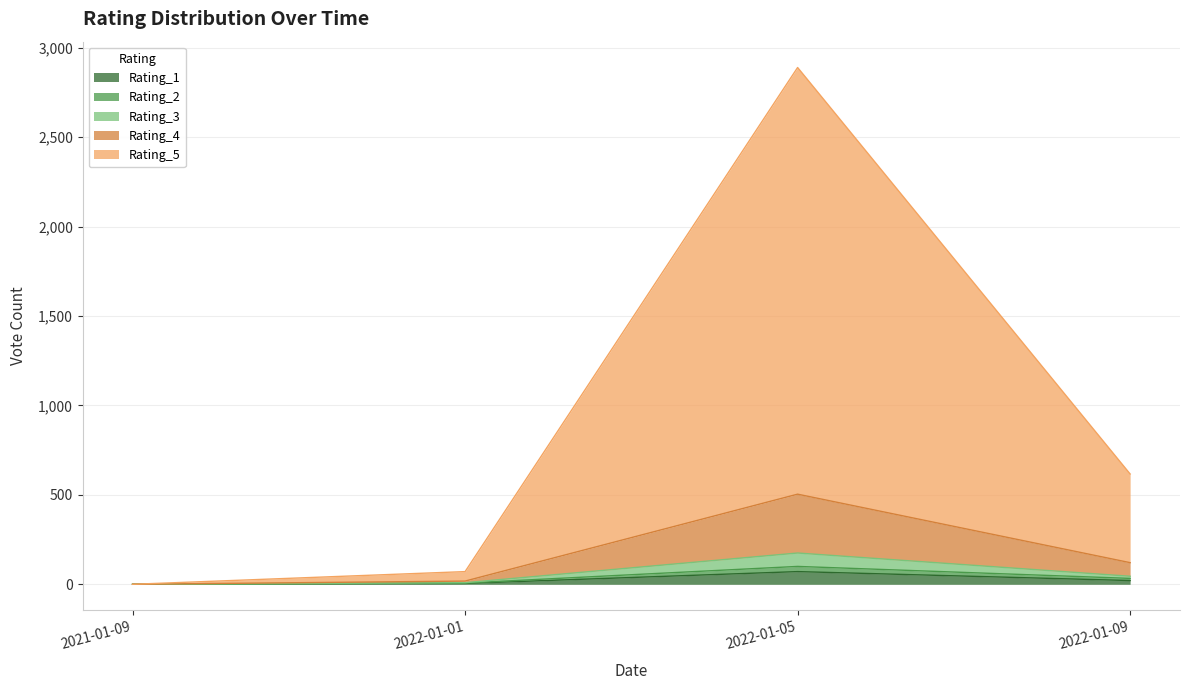

At which category is the sum across all series the highest?

2022-01-05